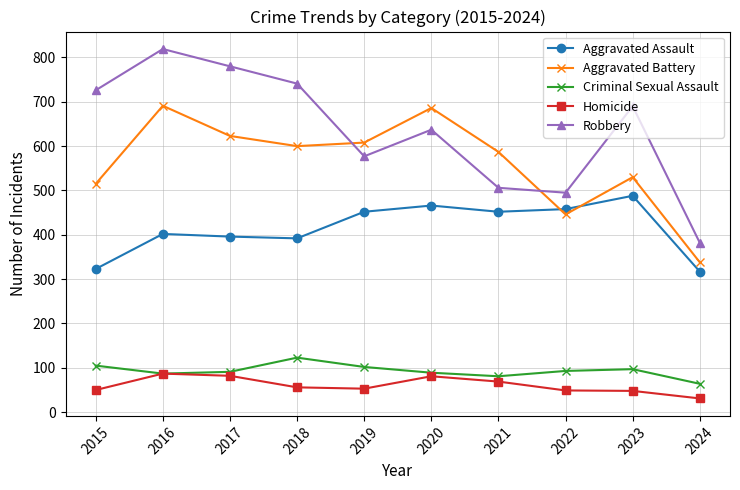

True or false: Aggravated Assault and Robbery cross at least once.

False